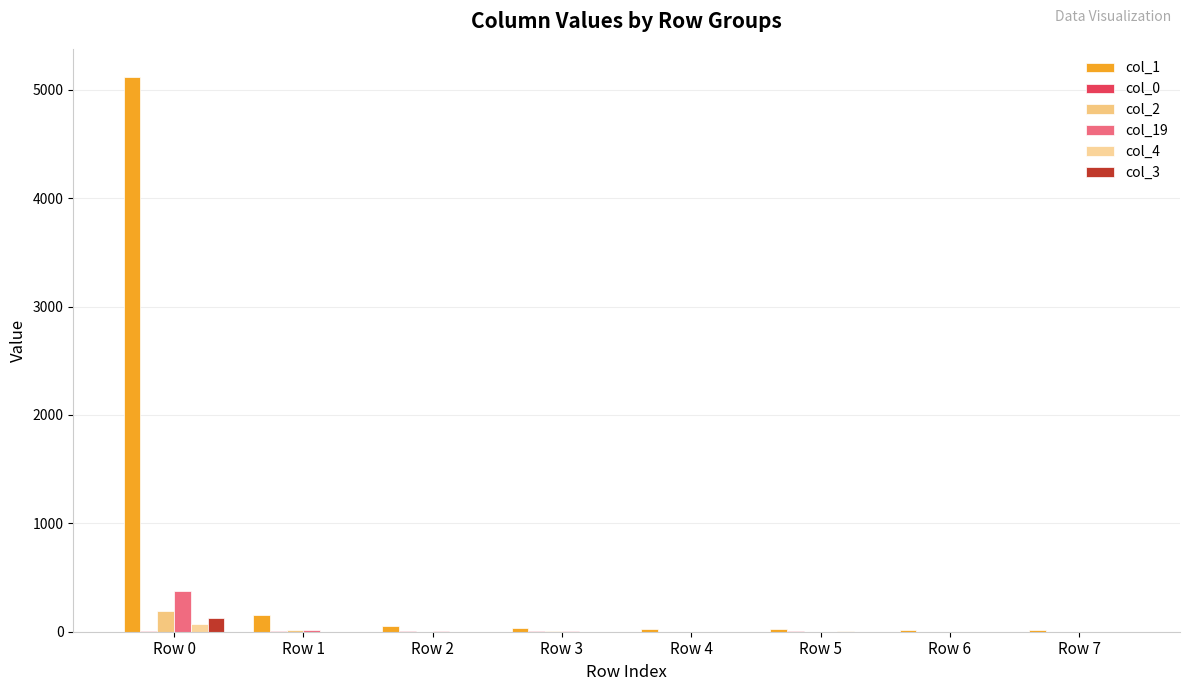

At which label does col_4 first exceed 2?

Row 0